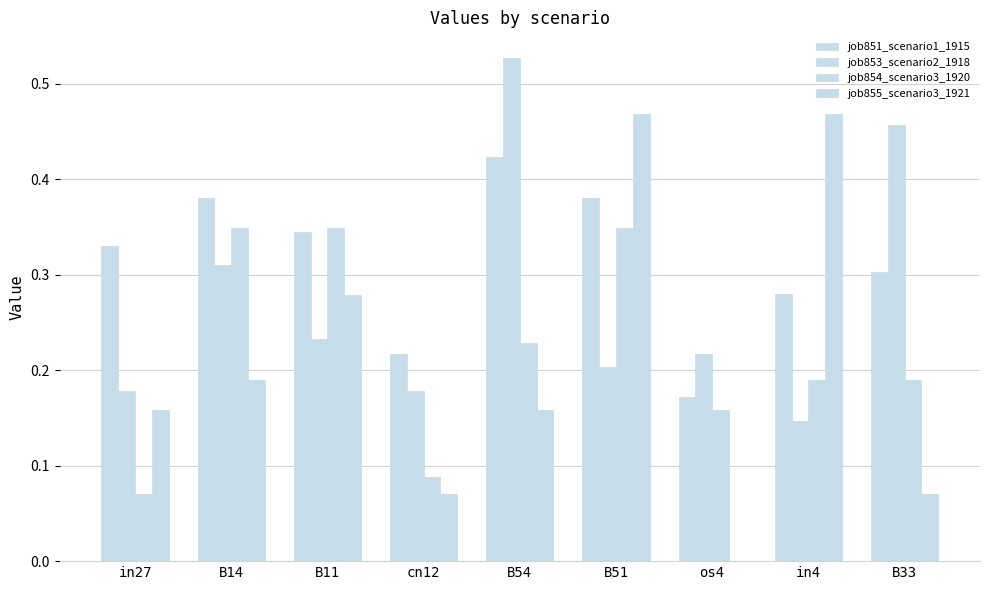

How many groups of bars are there?

9